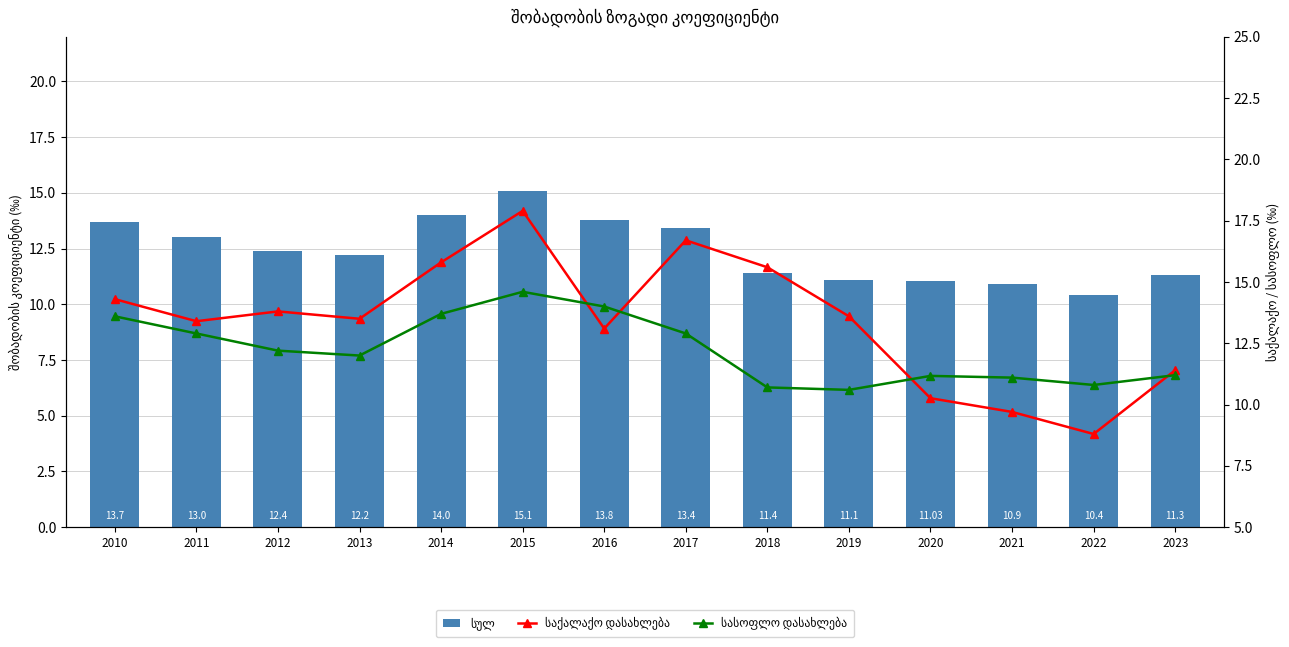

Reading left to right, extract all data points from this chart.

სულ: 13.7	13.0	12.4	12.2	14.0	15.1	13.8	13.4	11.4	11.1	11.0	10.9	10.4	11.3
საქალაქო დასახლება: 14.3	13.4	13.8	13.5	15.8	17.9	13.1	16.7	15.6	13.6	10.3	9.7	8.8	11.4
სასოფლო დასახლება: 13.6	12.9	12.2	12.0	13.7	14.6	14.0	12.9	10.7	10.6	11.2	11.1	10.8	11.2